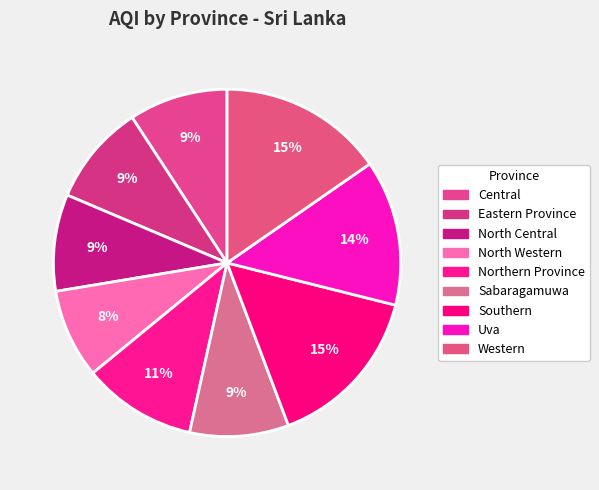

To the nearest percent, what portion does North Western represent?

8%